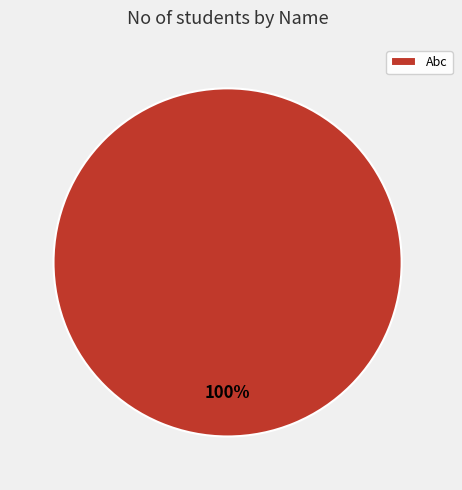

True or false: Abc accounts for 100% of the total.

True